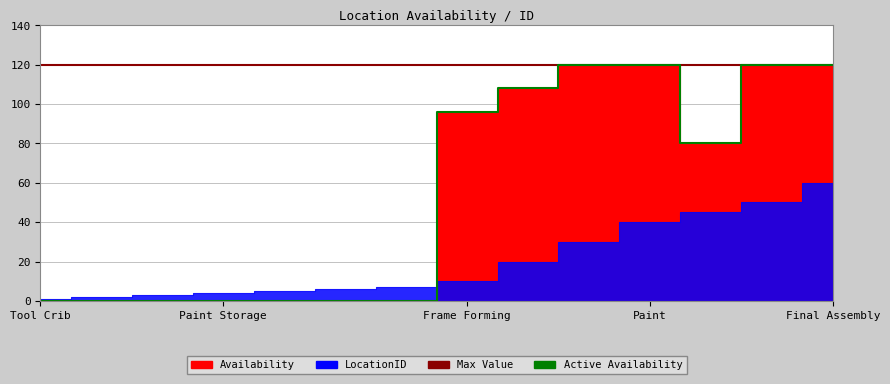

True or false: the data shows 54 at 6.

False